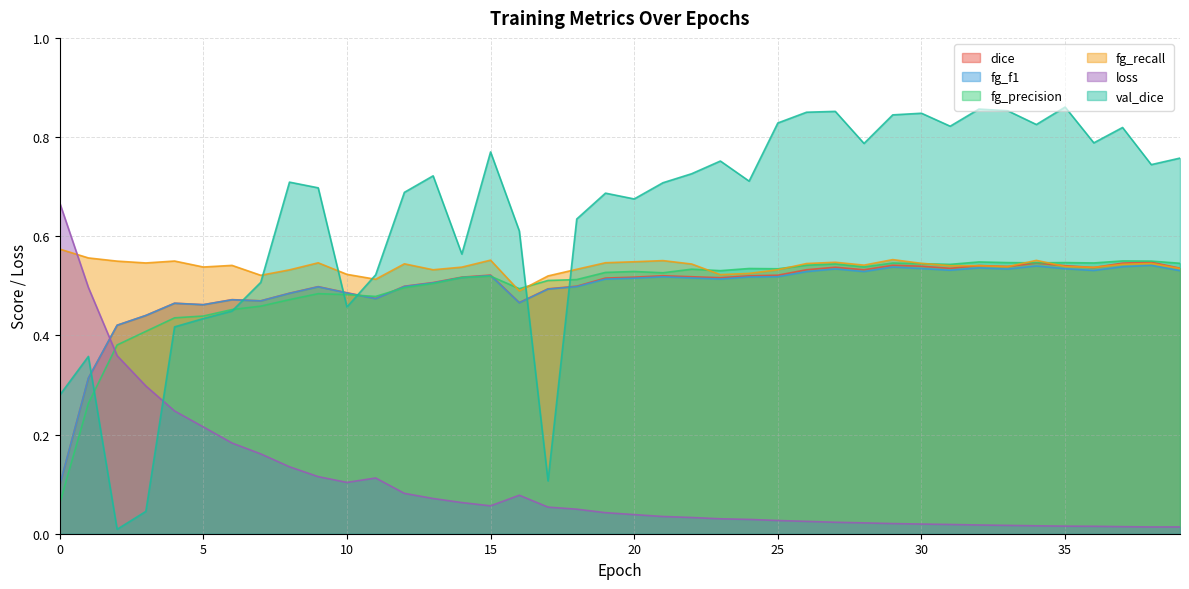

Where is loss nearest to the value 0?

38